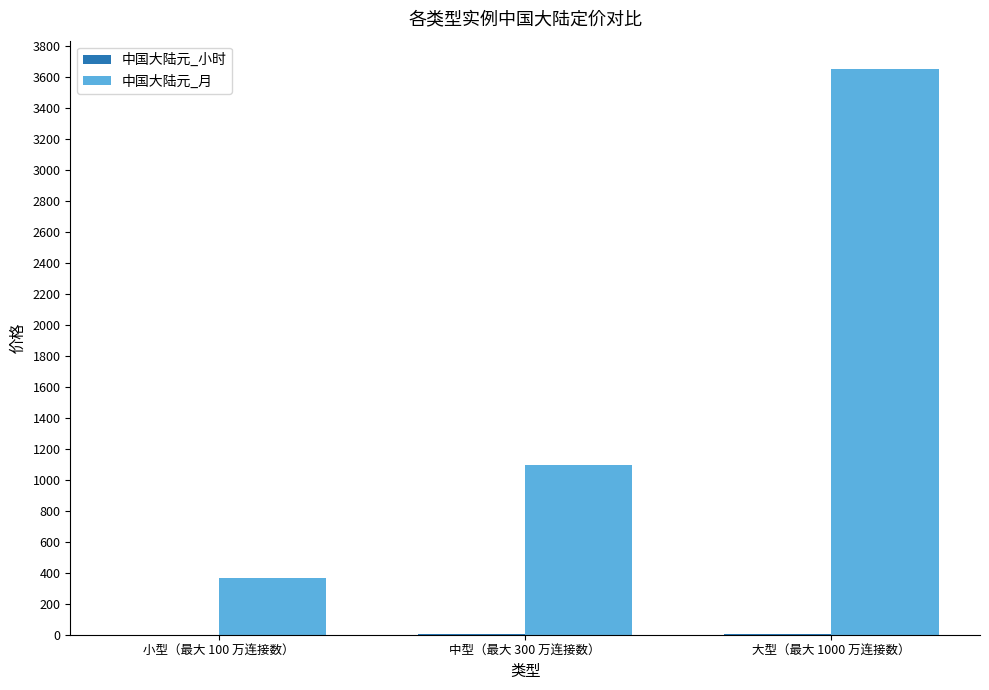

Which series has the largest total across all categories?

中国大陆元_月